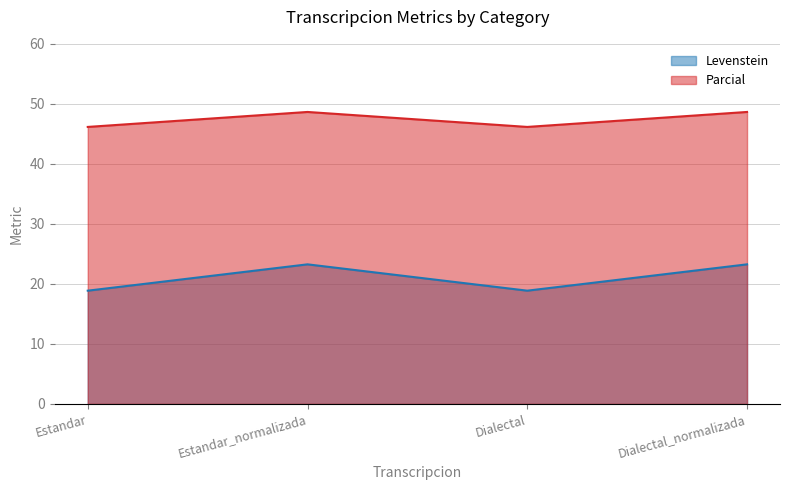

What is the spread (max minus min) of values at Dialectal_normalizada?

25.4